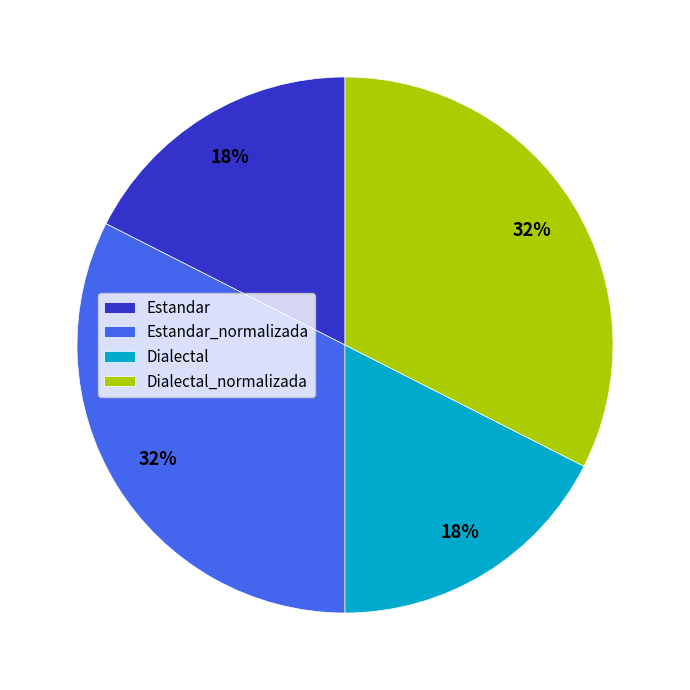

To the nearest percent, what is the combined percentage of Dialectal and Estandar_normalizada?

50%